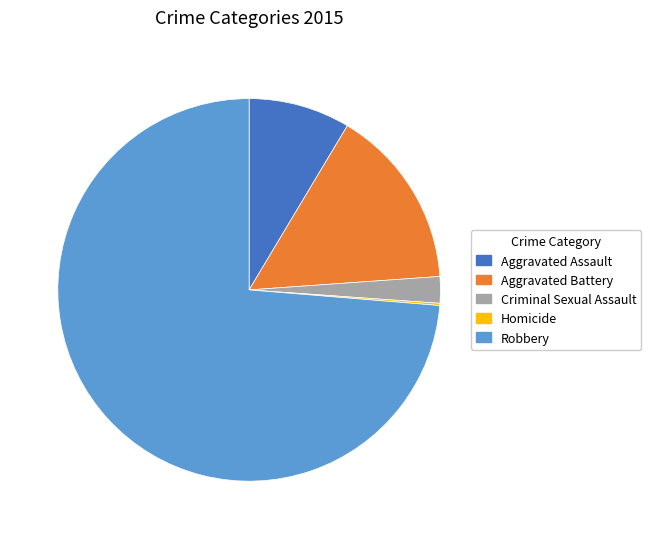

Is the sum of Aggravated Assault and Aggravated Battery greater than half?

No